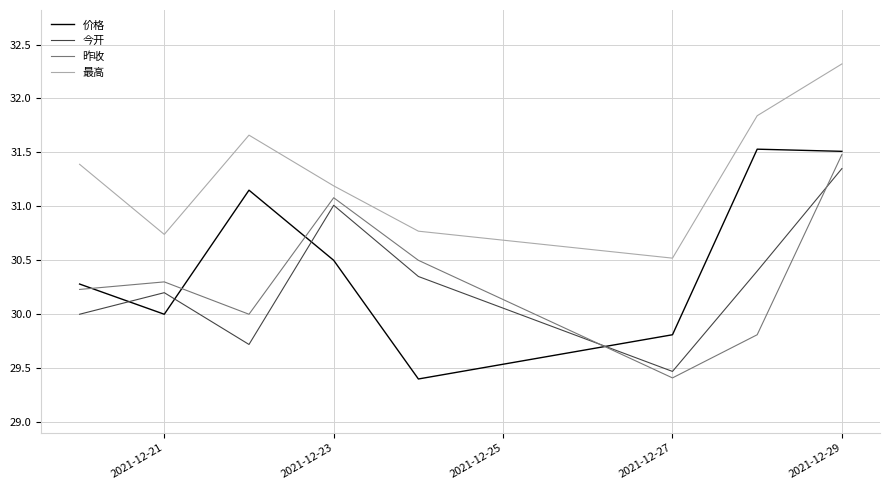

At how many categories does at least one series exceed 29?

8